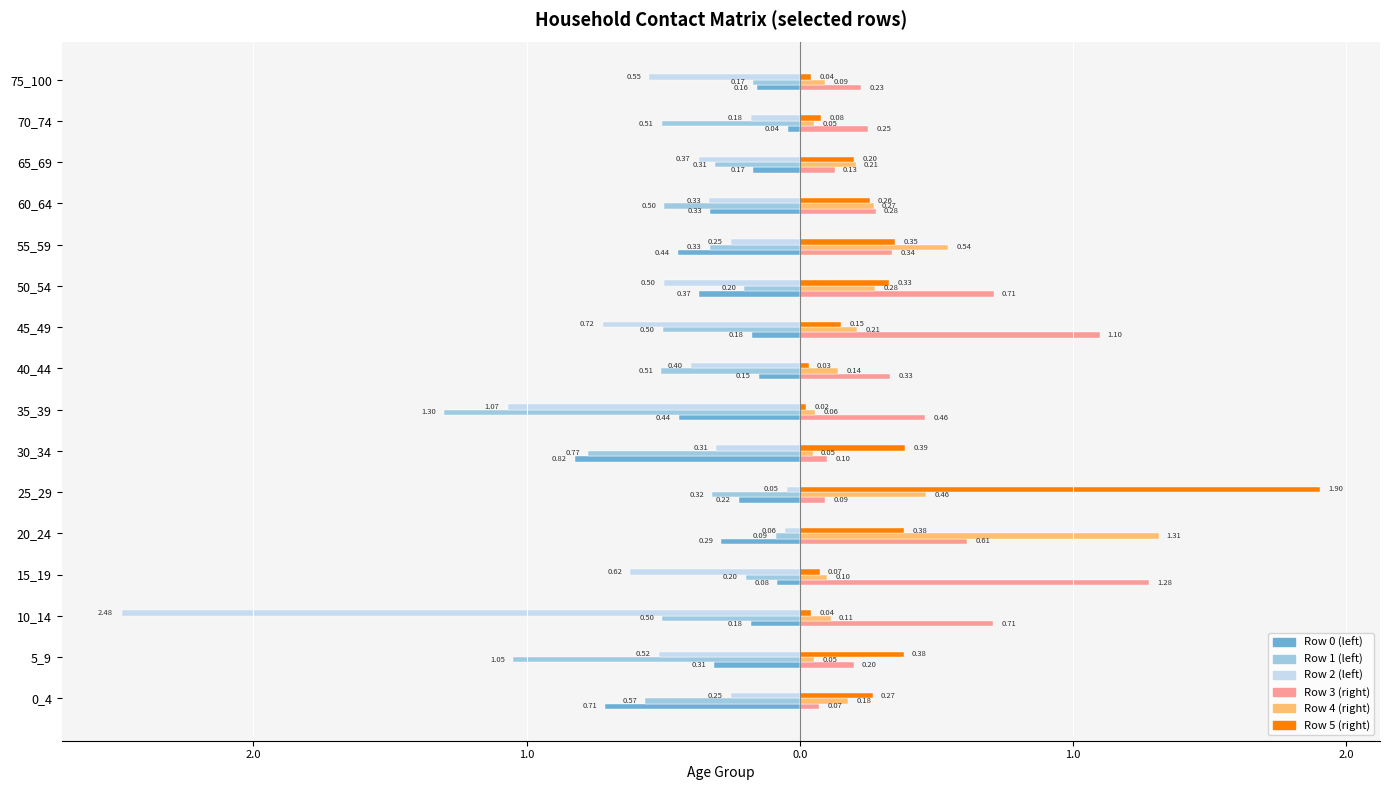

How many bars are there in total?

96